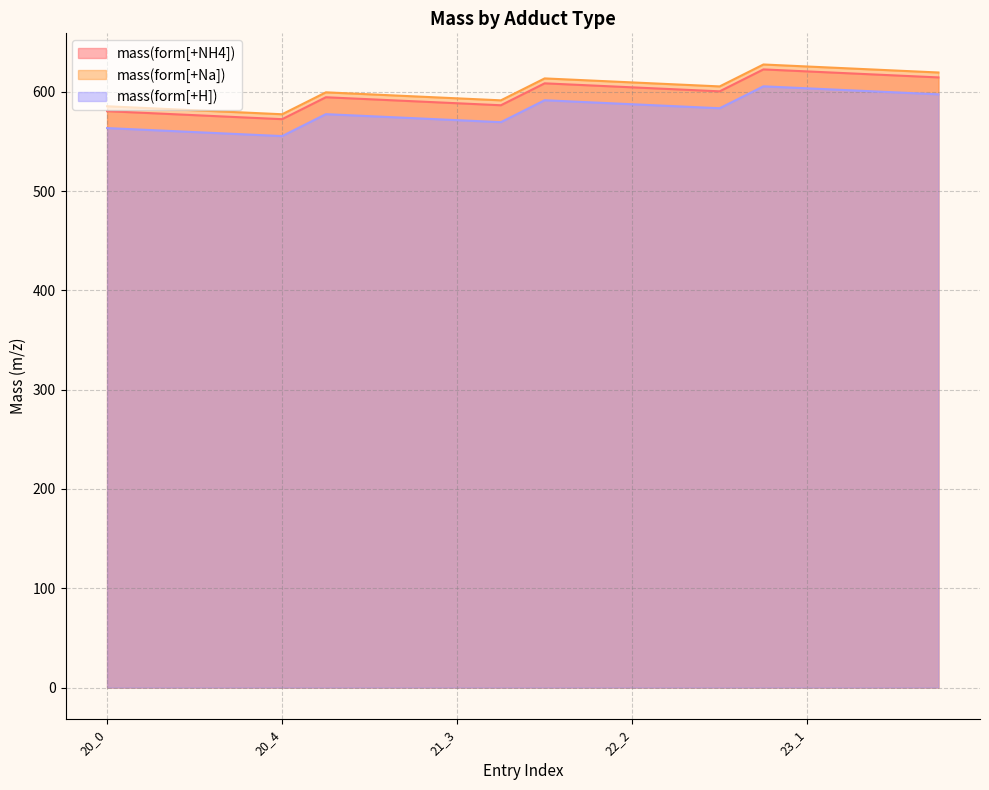

What is the value of the mass(form[+NH4]) point at the 8th from the left?

590.4